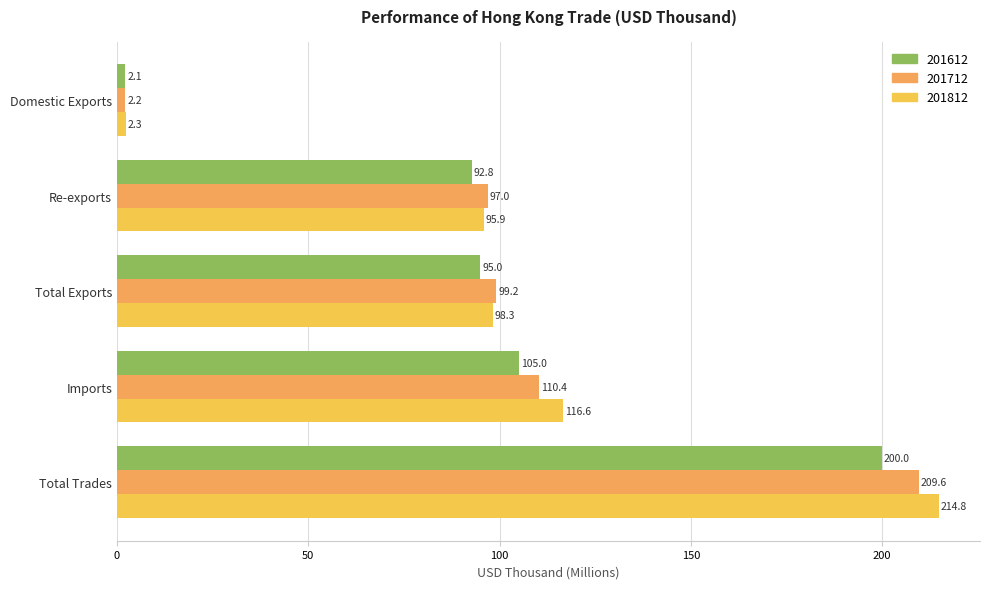

What is the maximum value for 201612?

200.0